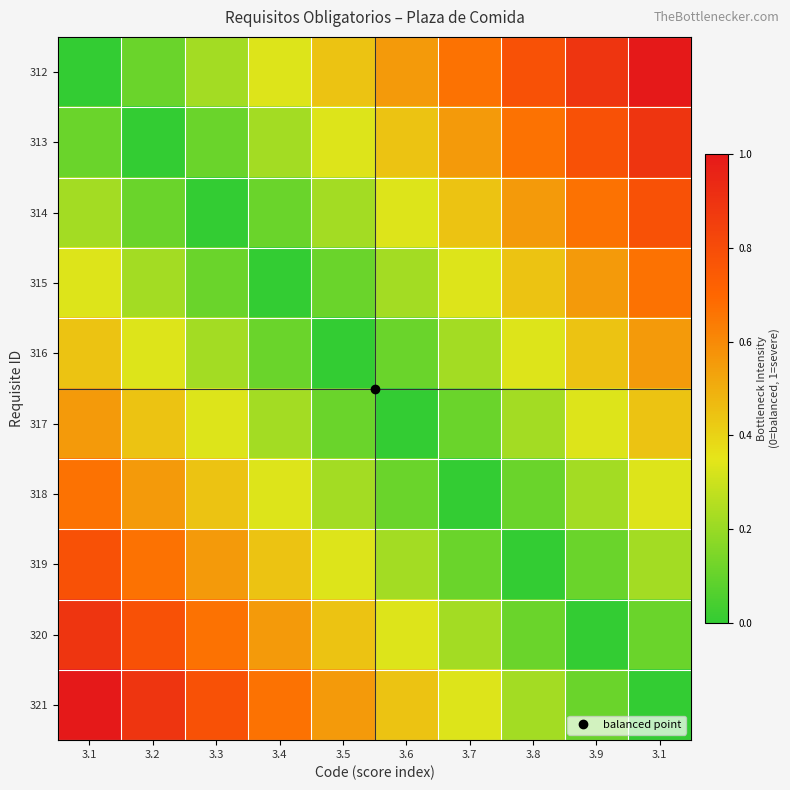

Which series has the widest spread of values?

312